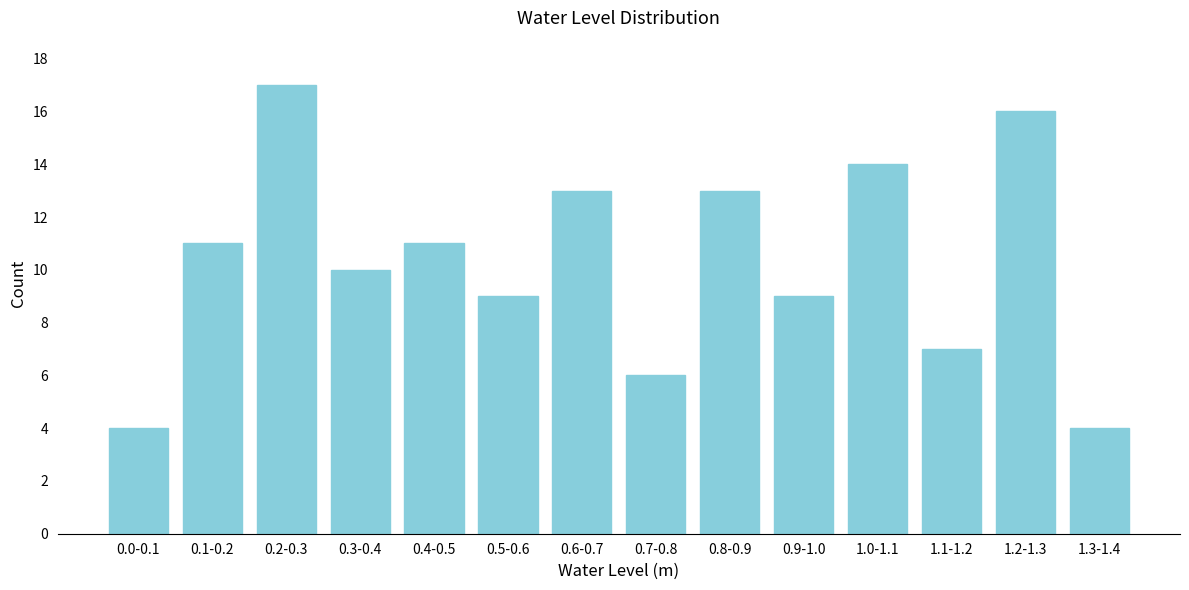

Reading left to right, transcribe all the data shown in this chart.

0.0-0.1=4	0.1-0.2=11	0.2-0.3=17	0.3-0.4=10	0.4-0.5=11	0.5-0.6=9	0.6-0.7=13	0.7-0.8=6	0.8-0.9=13	0.9-1.0=9	1.0-1.1=14	1.1-1.2=7	1.2-1.3=16	1.3-1.4=4